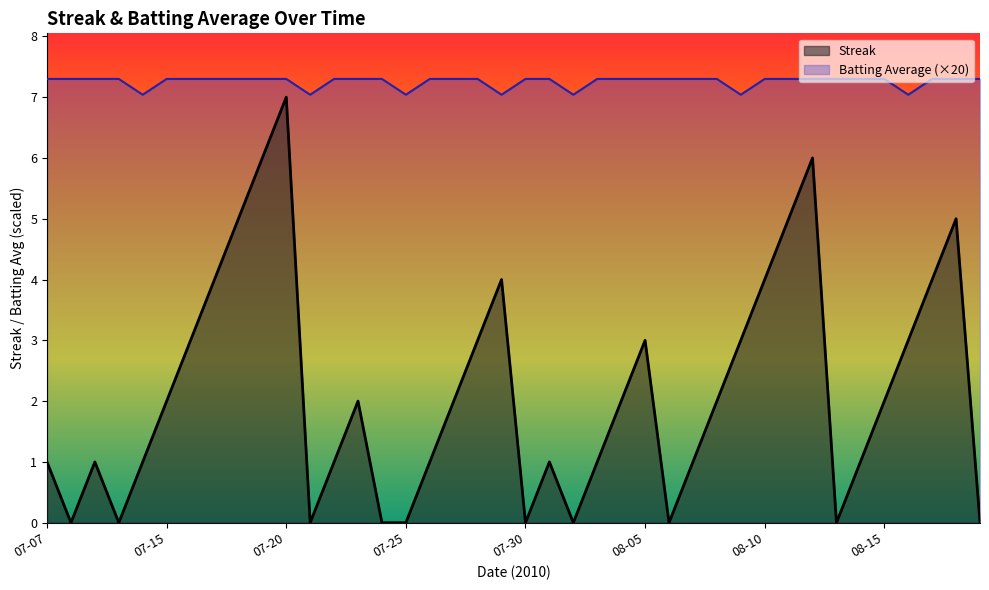

What is the label of the 18th point from the right?

2010-08-01